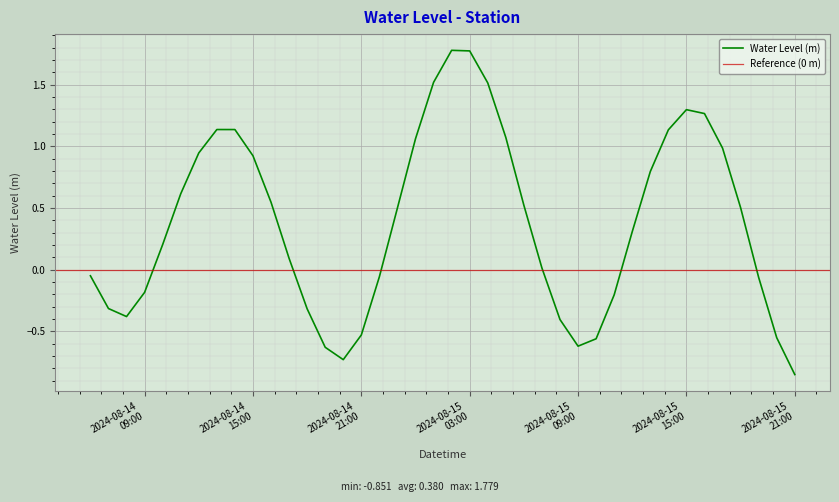

Reading right to left, extract all data points from this chart.

-0.9	-0.6	-0.1	0.5	1.0	1.3	1.3	1.1	0.8	0.3	-0.2	-0.6	-0.6	-0.4	0.0	0.5	1.1	1.5	1.8	1.8	1.5	1.1	0.5	-0.1	-0.5	-0.7	-0.6	-0.3	0.1	0.5	0.9	1.1	1.1	0.9	0.6	0.2	-0.2	-0.4	-0.3	-0.0